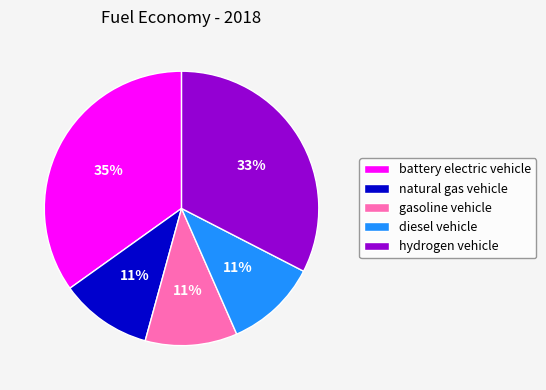

Is diesel vehicle the majority of the pie?

No